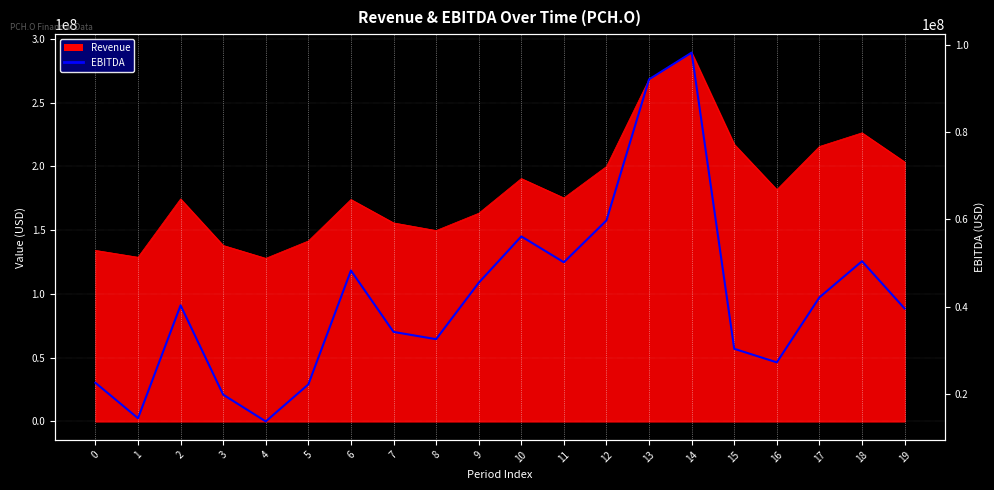

At which category does the data reach its first local peak?

2